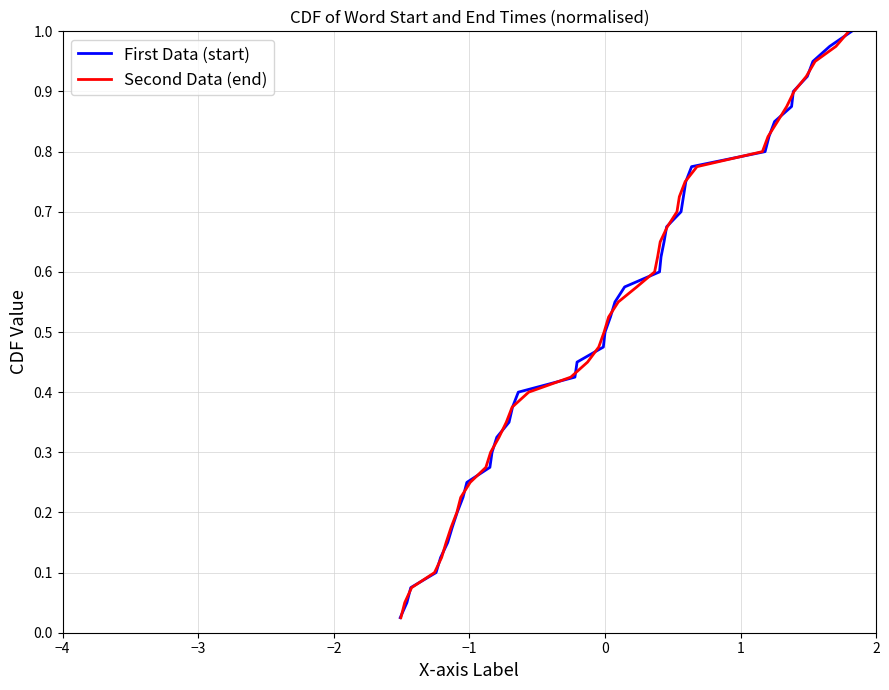

Which series has the largest total across all categories?

start